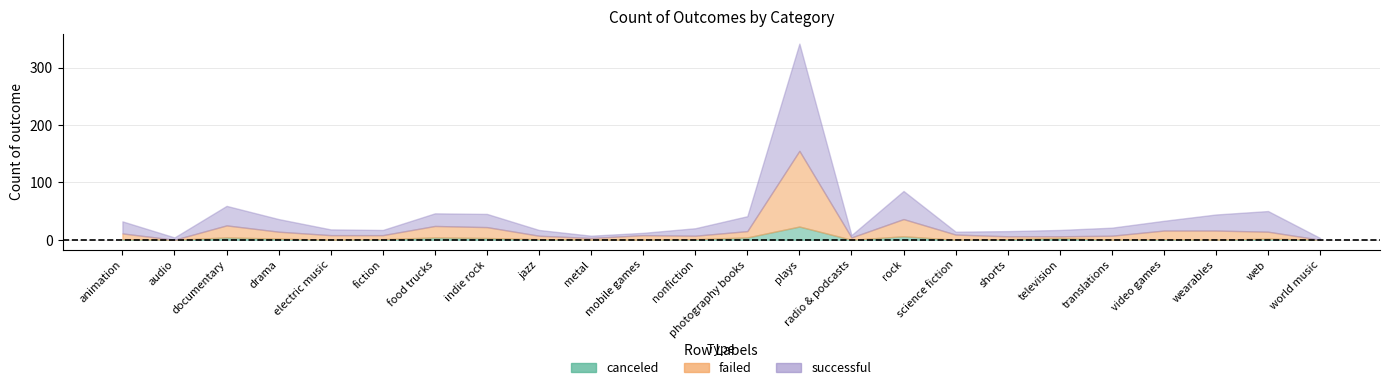

Does the chart have visible grid lines?

Yes